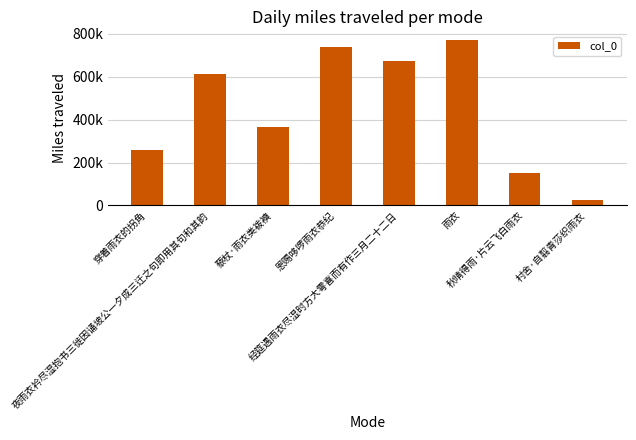

At which category does the chart reach its minimum across all series?

村舍·自翦青莎织雨衣